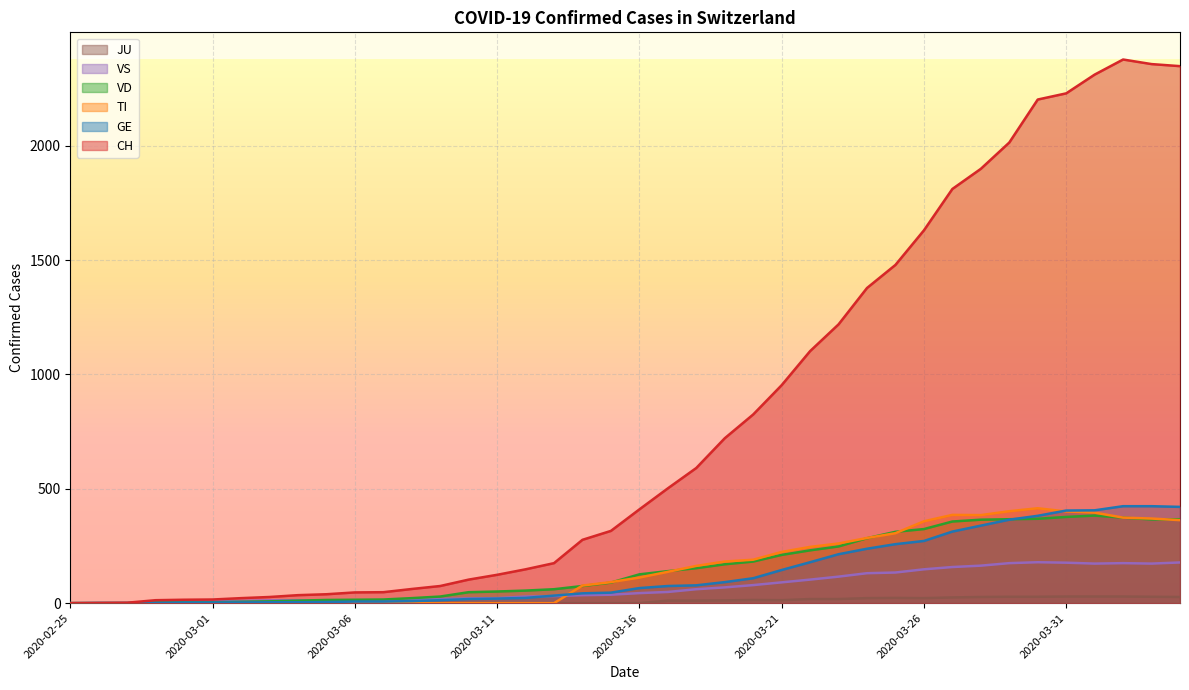

The VS series shows 30 at 2020-03-08. True or false?

False